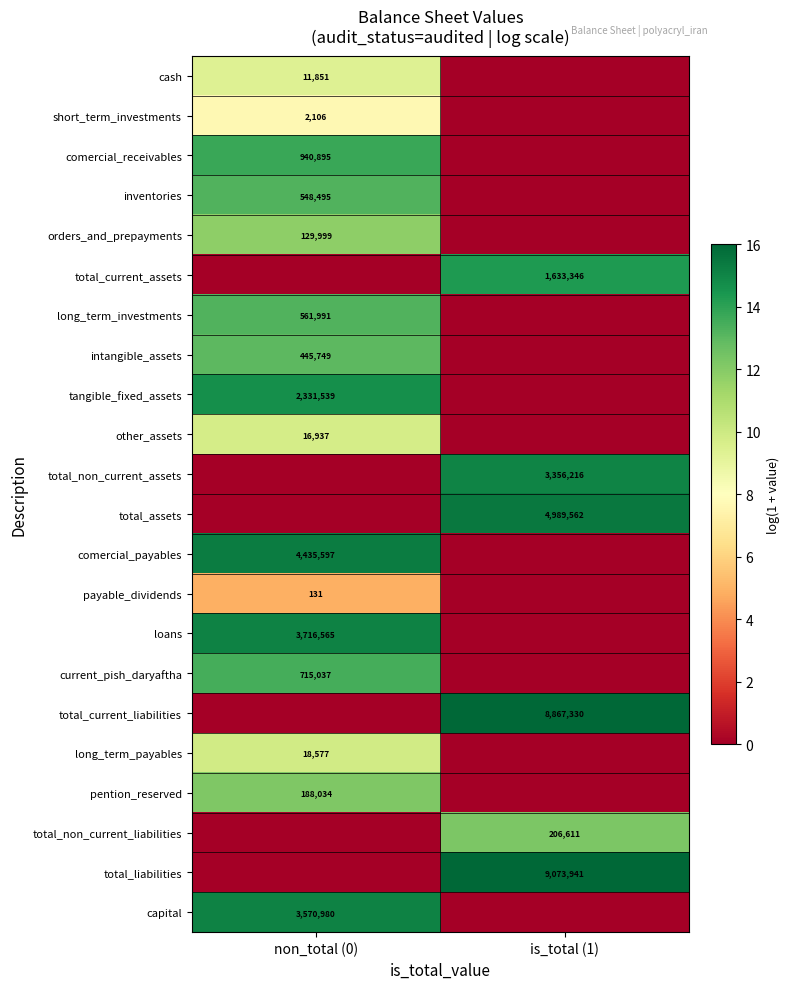

The other_assets series shows 7900 at non_total (0). True or false?

False